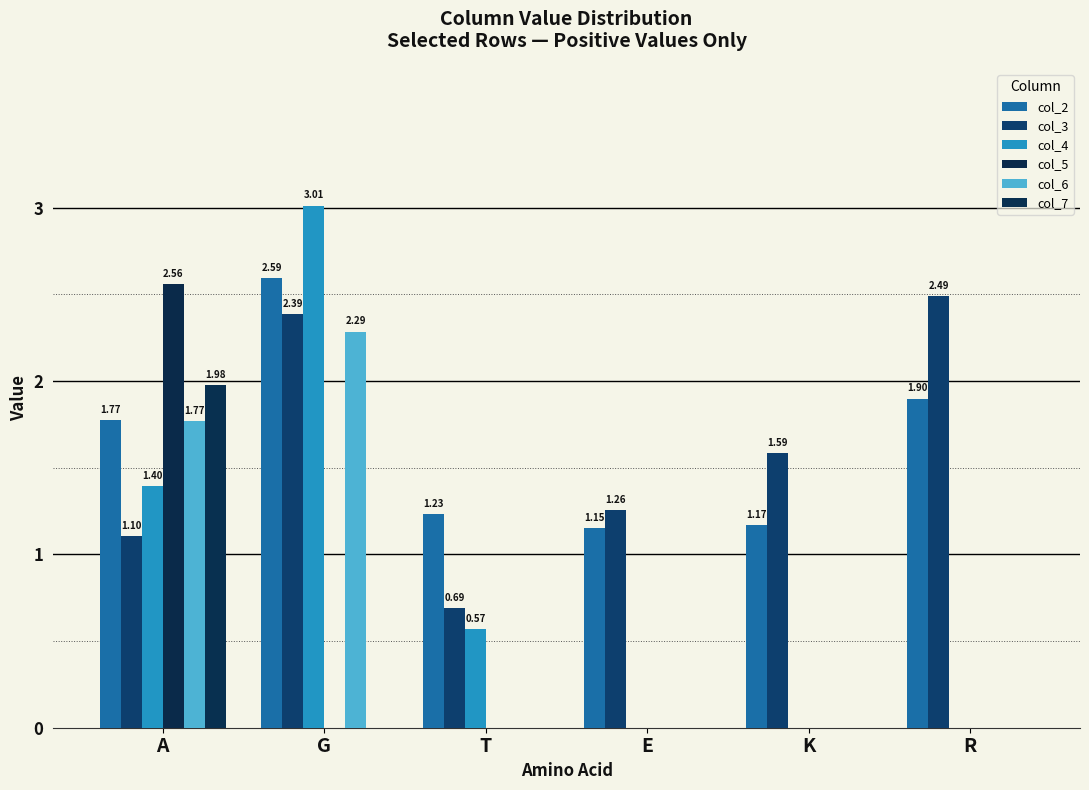

Which series has the largest range (max minus min)?

col_4